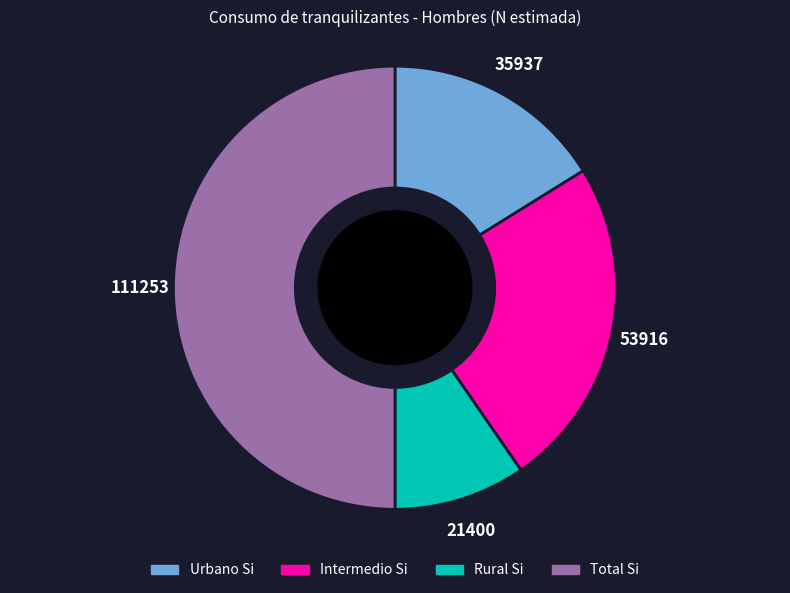

How many slices are in this pie chart?

4